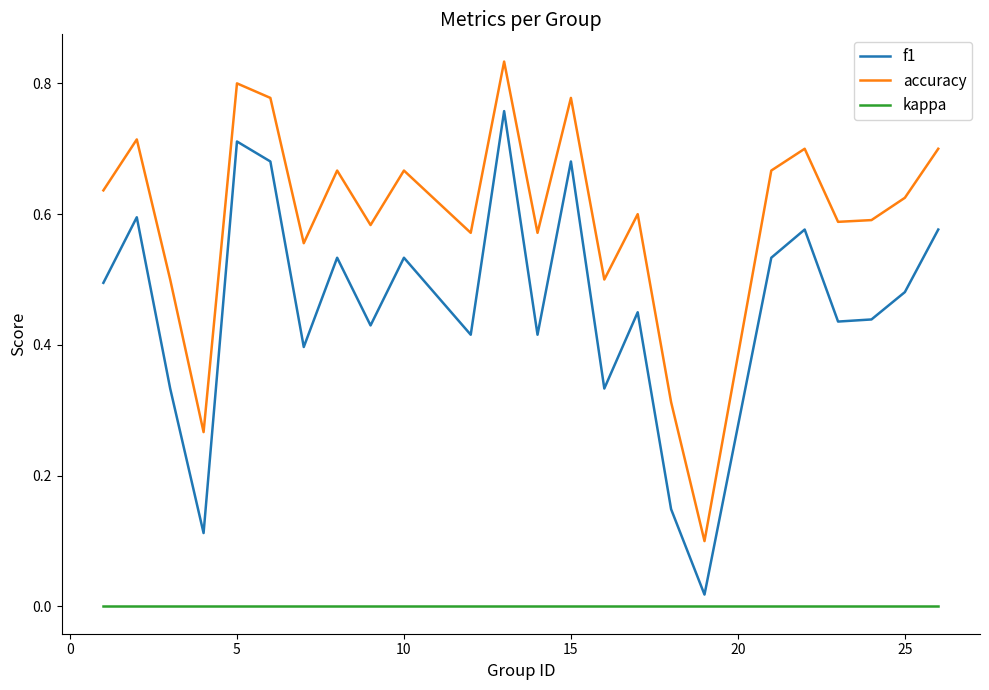

What are all the series names shown in the legend?

f1, accuracy, kappa